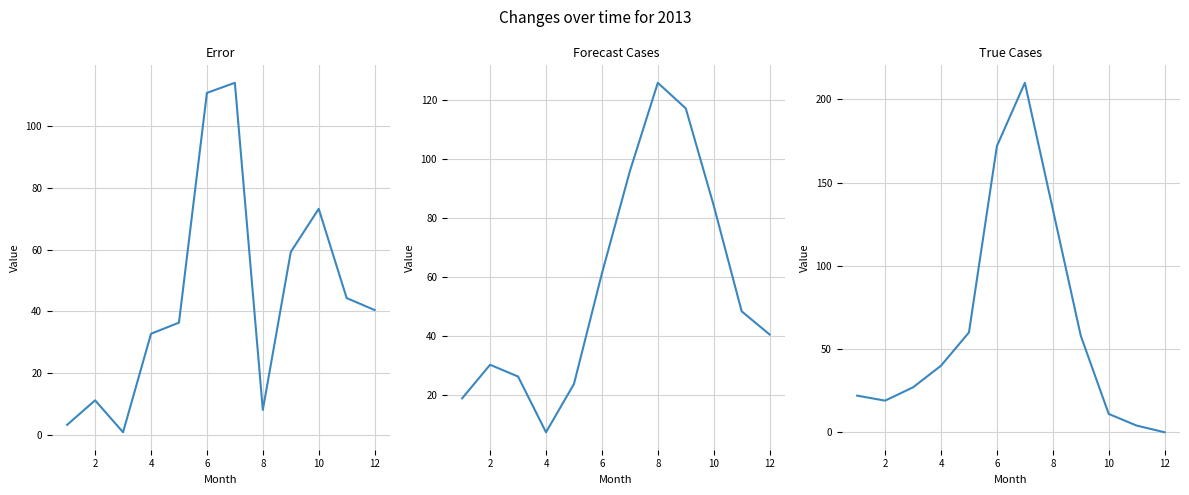

True or false: Error has more than 2 points higher than both neighbors.

True